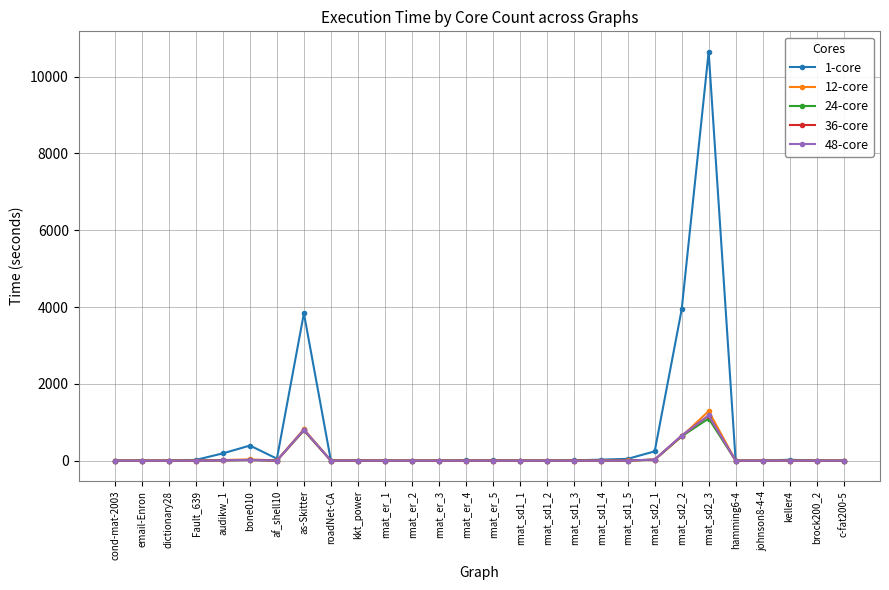

Which series has the largest total across all categories?

1-core